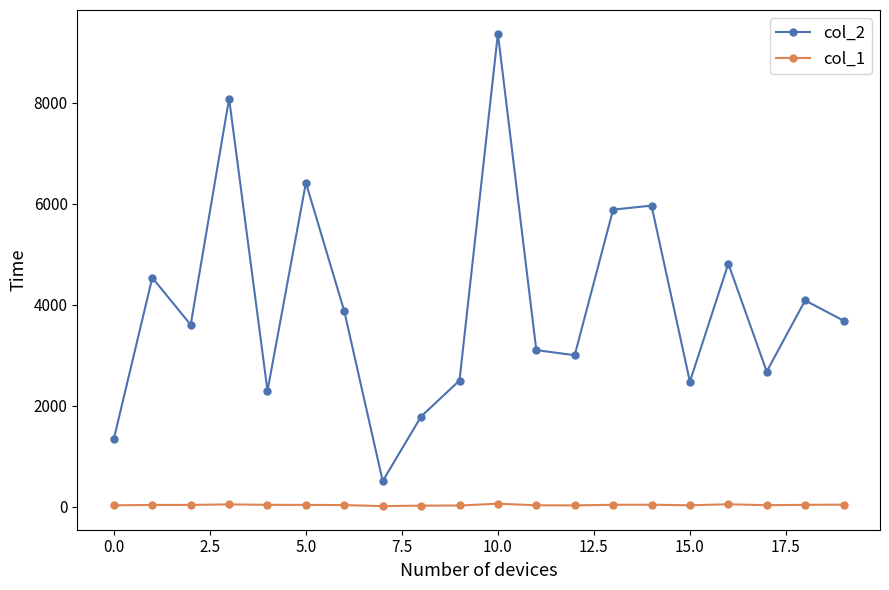

Which series has the largest total across all categories?

col_2